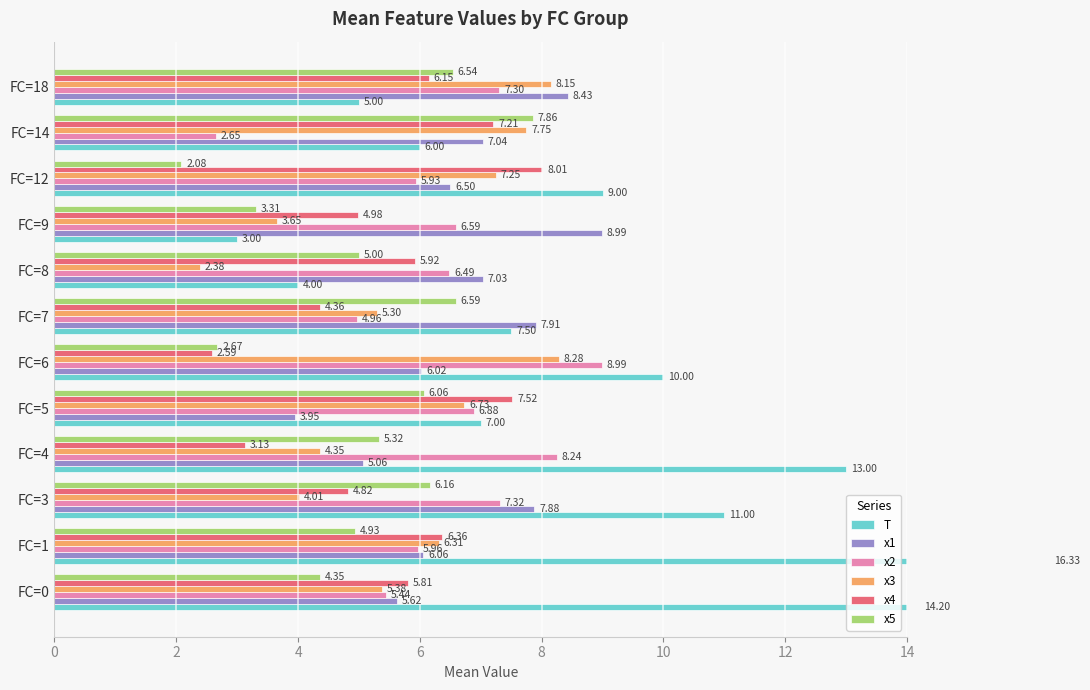

List the series in order of their peak value, lowest first.

x5, x4, x3, x1, x2, T